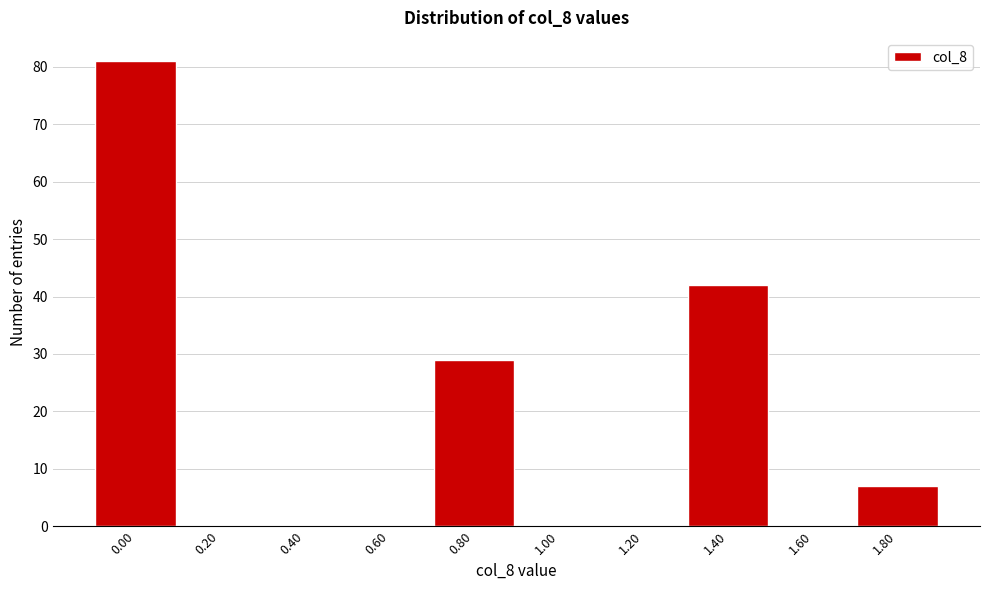

Reading left to right, what are all the values shown in this chart?

0.00=81	0.20=0	0.40=0	0.60=0	0.80=29	1.00=0	1.20=0	1.40=42	1.60=0	1.80=7